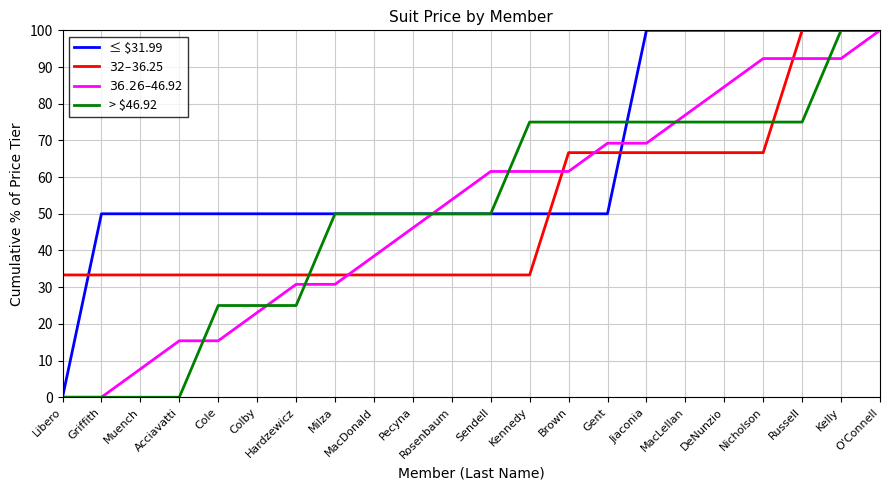

The value of > $46.92 at Cole is 35.8. True or false?

False